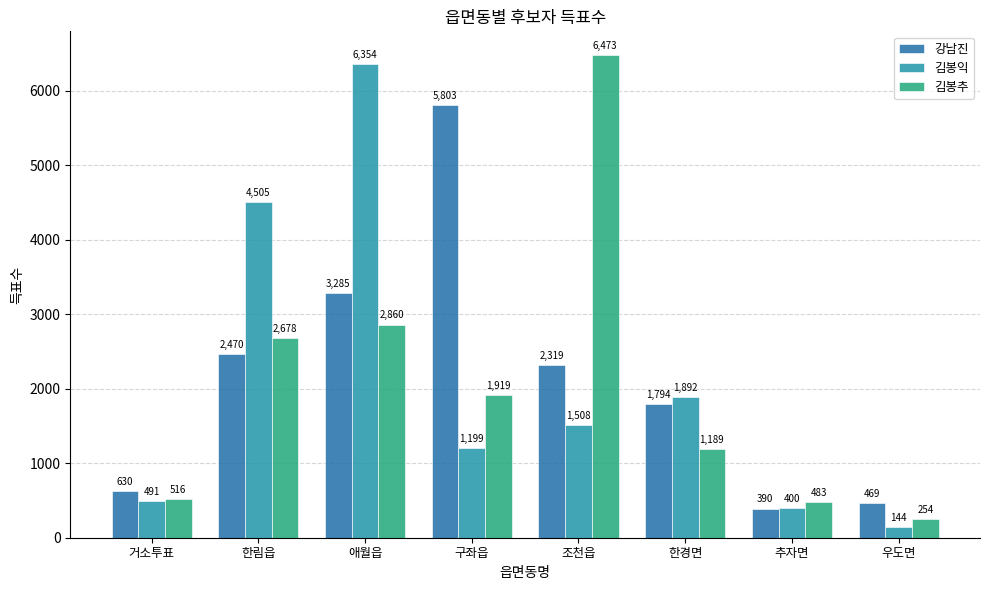

What is the total value across all series at 구좌읍?

8921